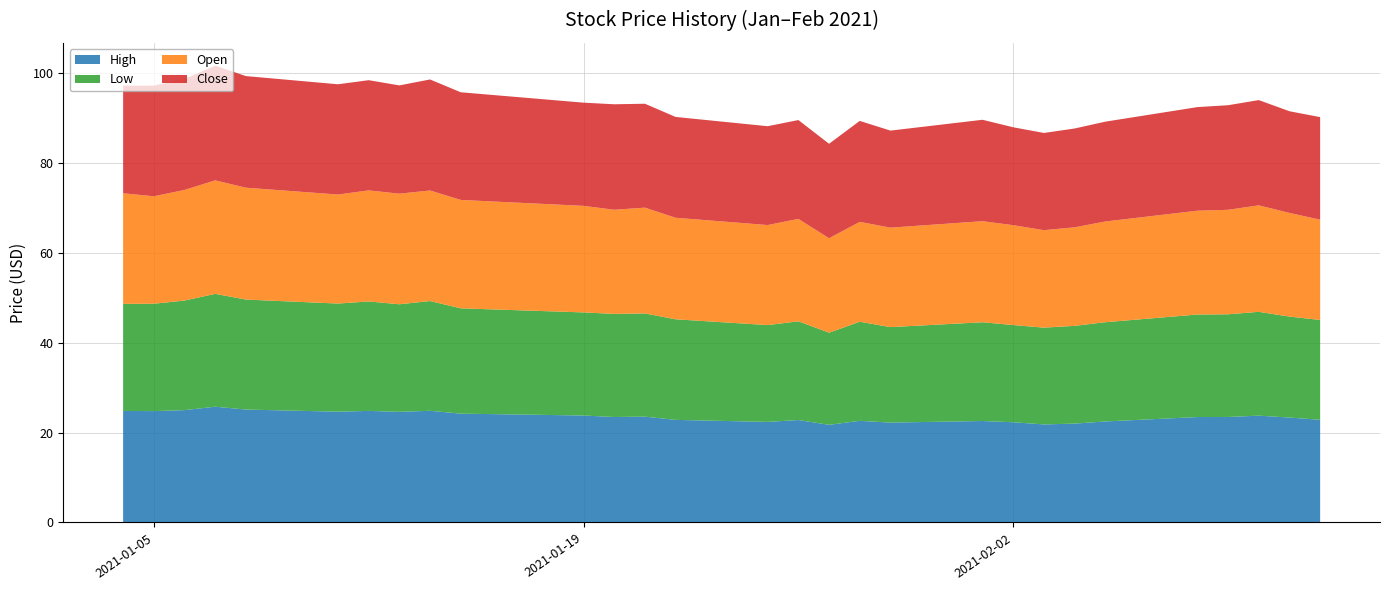

Reading left to right, list all the values displayed in this chart.

High: 24.8	24.8	25.0	25.8	25.1	24.6	24.8	24.6	24.9	24.2	23.8	23.5	23.5	22.8	22.4	22.8	21.7	22.6	22.2	22.6	22.3	21.8	22.0	22.5	23.5	23.5	23.8	23.4	22.9
Low: 23.8	23.9	24.4	25.1	24.5	24.1	24.4	23.9	24.4	23.4	22.9	22.9	23.0	22.4	21.5	22.0	20.5	22.0	21.2	22.0	21.6	21.5	21.8	22.1	22.8	22.8	23.1	22.5	22.2
Open: 24.6	23.9	24.6	25.2	24.9	24.3	24.7	24.6	24.6	24.1	23.7	23.2	23.5	22.6	22.3	22.8	21.0	22.2	22.1	22.5	22.2	21.7	21.9	22.4	23.1	23.2	23.7	23.1	22.3
Close: 24.0	24.6	24.7	25.5	24.8	24.5	24.5	24.1	24.7	24.0	23.0	23.5	23.1	22.4	22.0	22.0	21.0	22.5	21.6	22.6	21.8	21.6	22.0	22.2	23.0	23.3	23.4	22.6	22.8